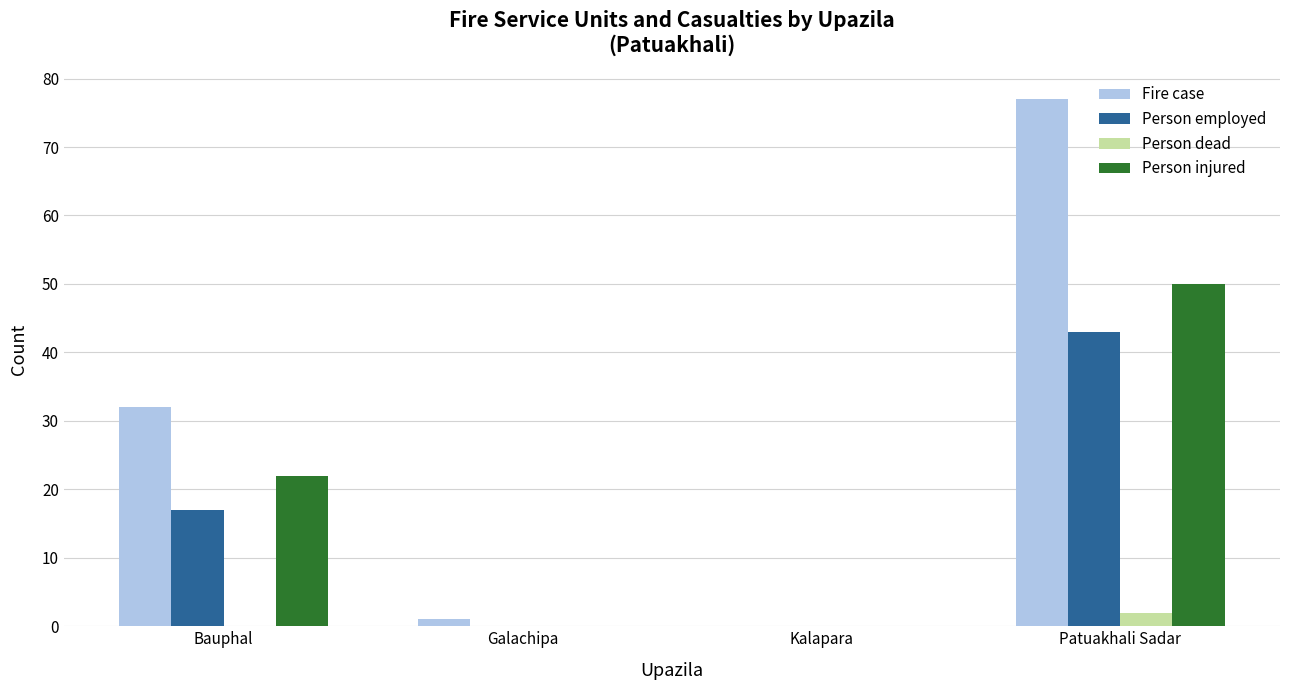

What are all the series names shown in the legend?

Fire case, Person employed, Person dead, Person injured